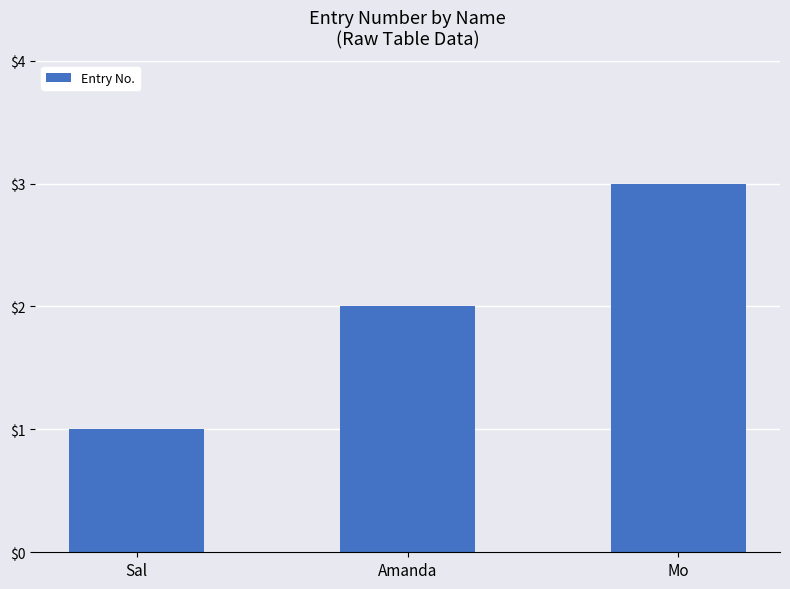

Reading right to left, what are all the values shown in this chart?

3	2	1